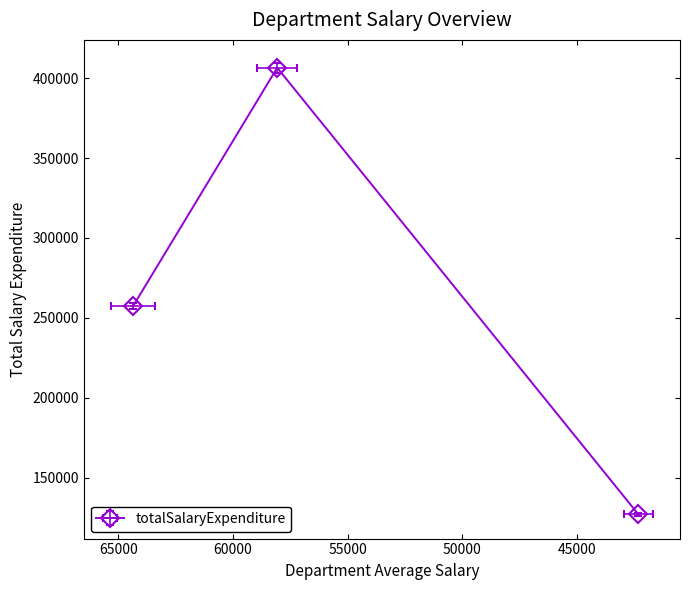

What is the sum of the values at Frontend and Backend?

663925.1